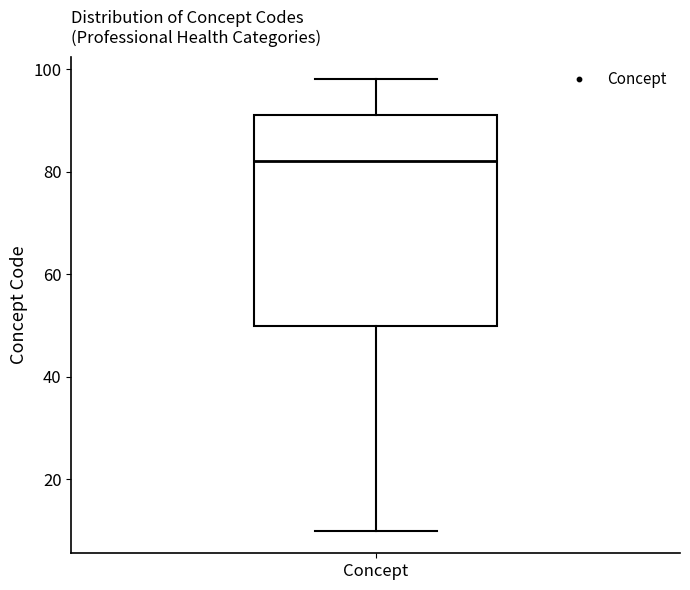

Where is the upper edge of the box for Concept on the y-axis? The values are not printed on the chart, so give them approximately, as read against the axis.

92